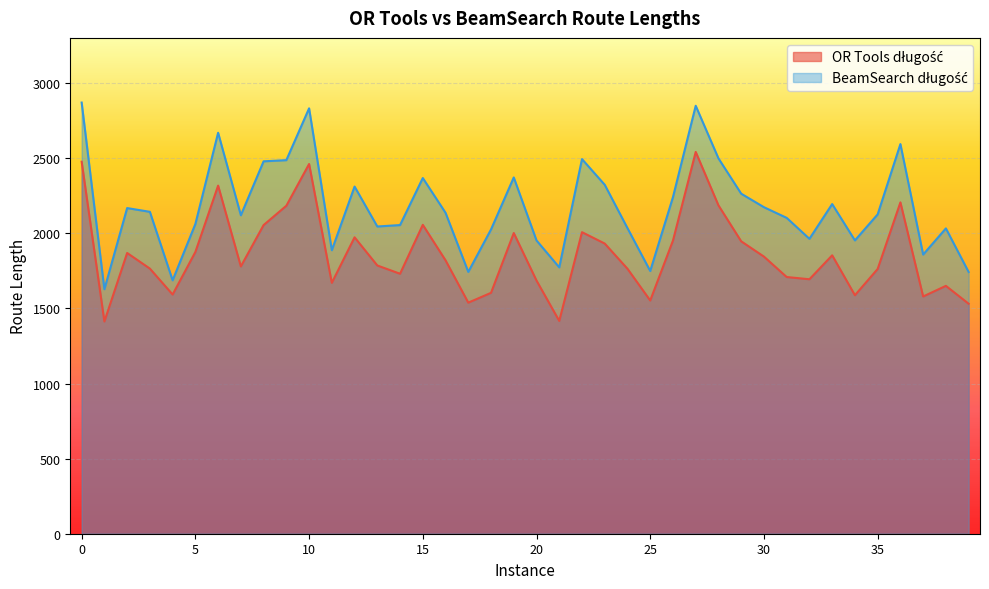

What is the average value of the OR Tools długość series?

1859.5